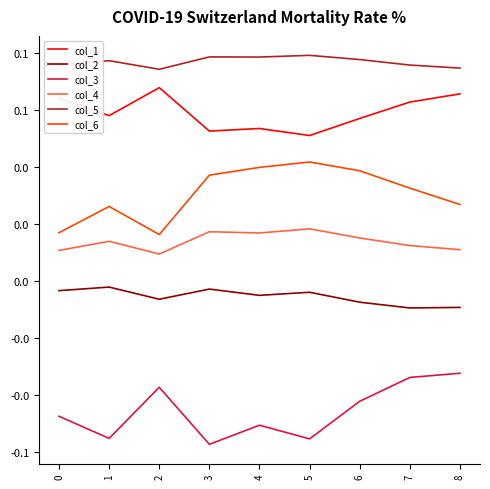

At which label does col_1 reach its minimum?

5